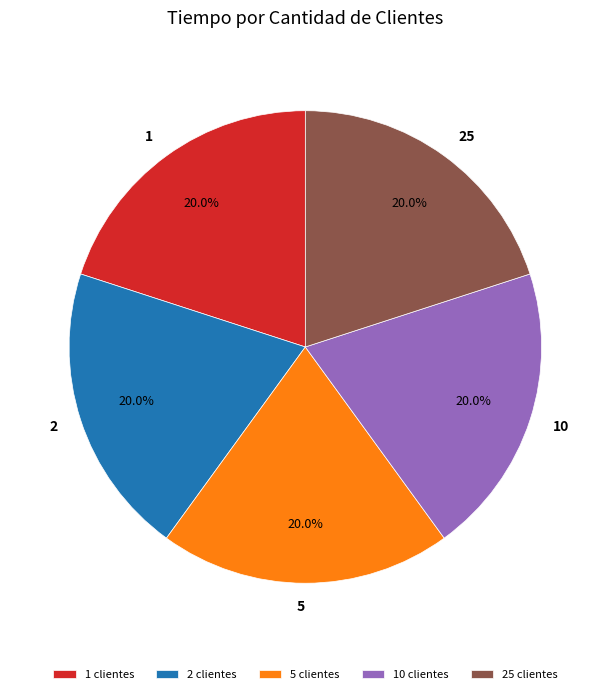

To the nearest percent, what percentage of the pie is 1?

20%